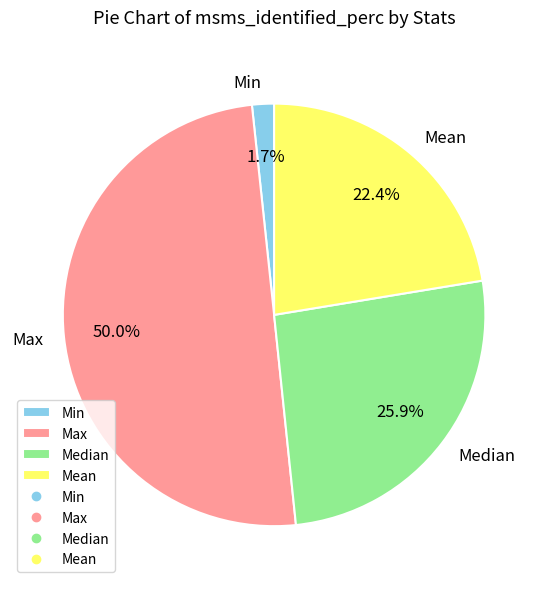

Which category has the biggest portion of the pie?

Max